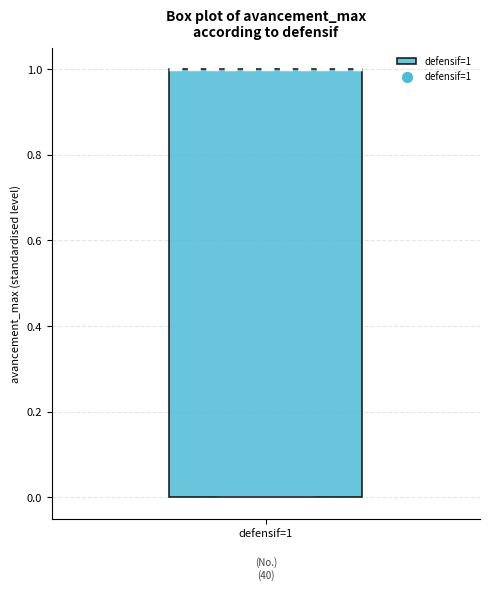

Read this box plot against the y-axis: the position of the median line, the range covered by the box, and the ends of both whiskers. The values are not printed on the chart, so give them approximately, as read against the axis.

median 1 (drawn on the box's upper edge), box 0 to 1, whiskers 0 to 1